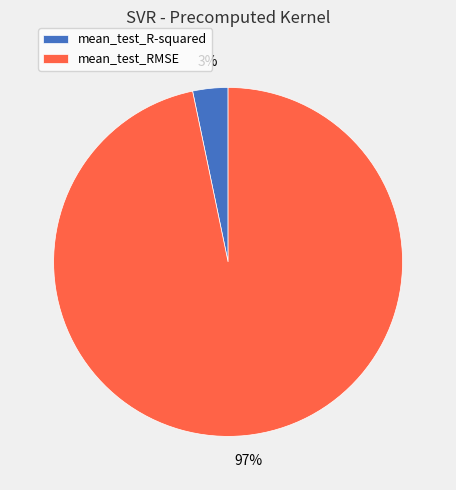

Is it true that mean_test_R-squared is 3% of the pie?

True